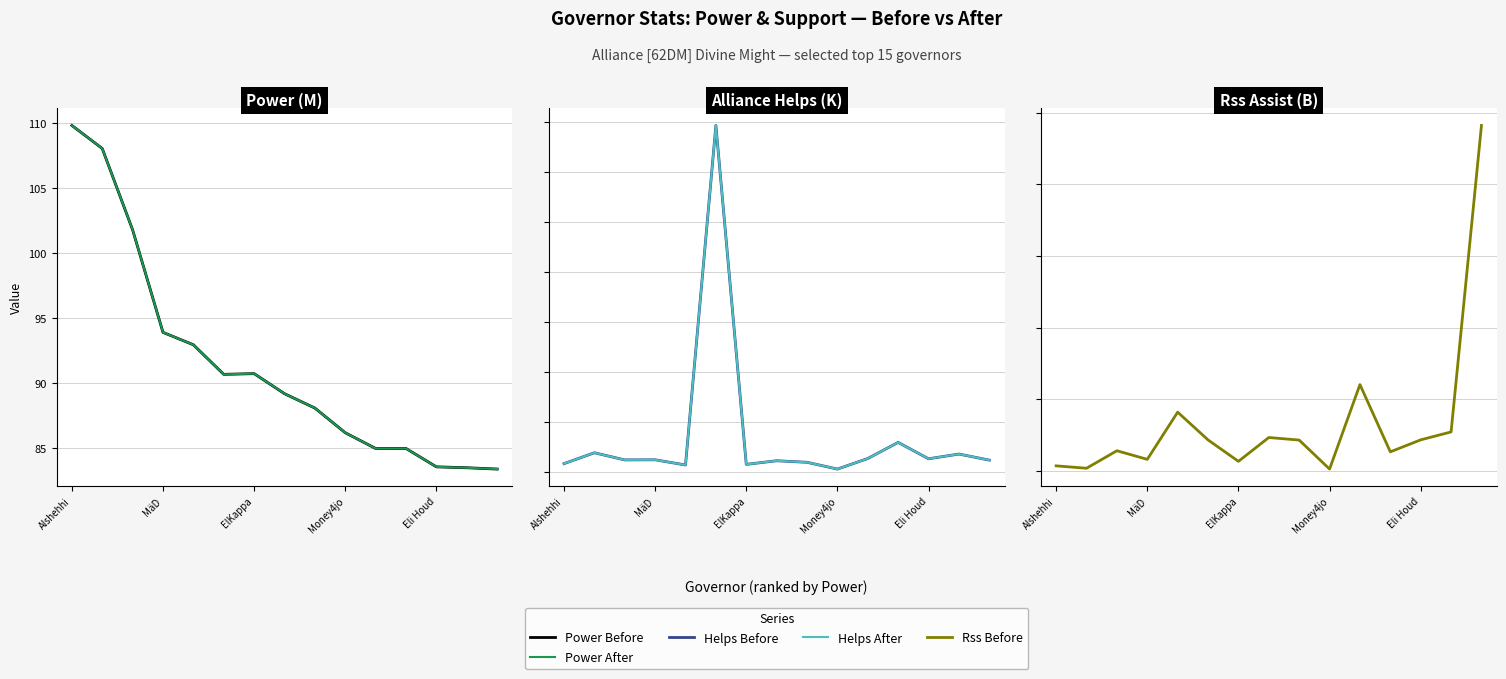

What is the difference between the maximum and second lowest values in the Rss Before series?

239.5